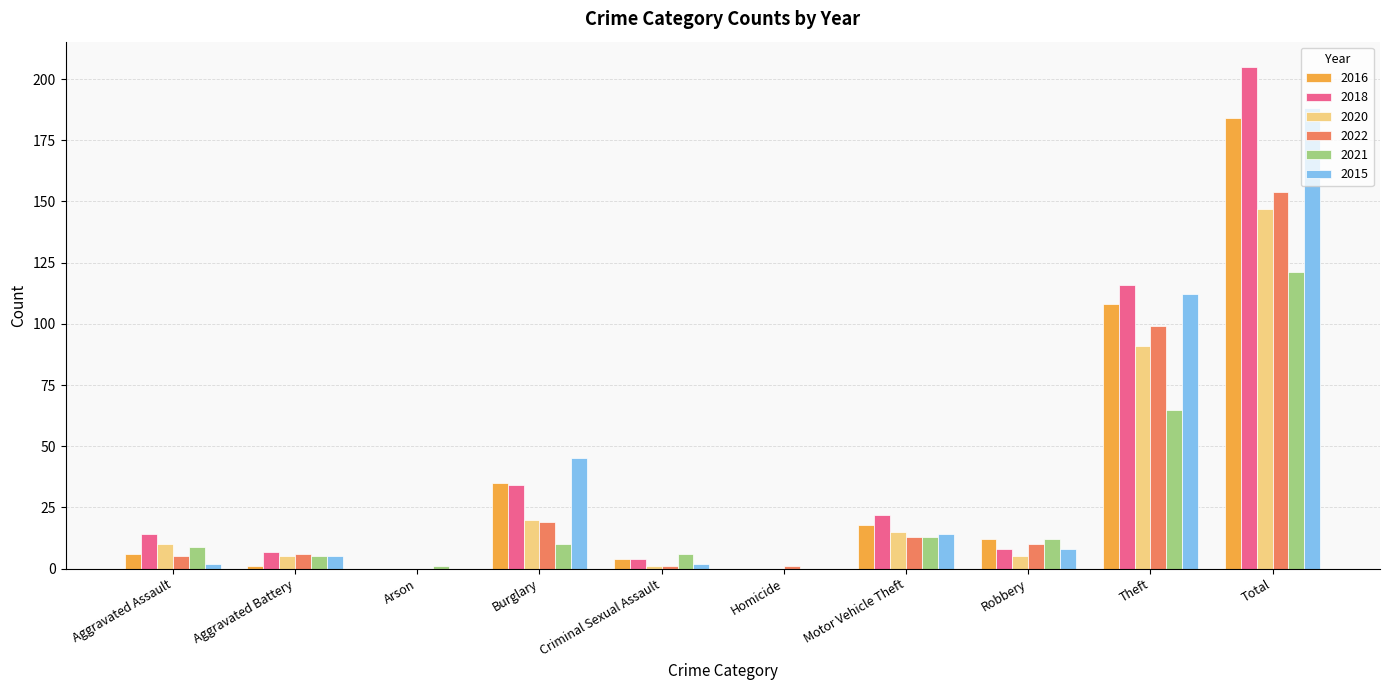

What is the average value of the 2022 series?

31